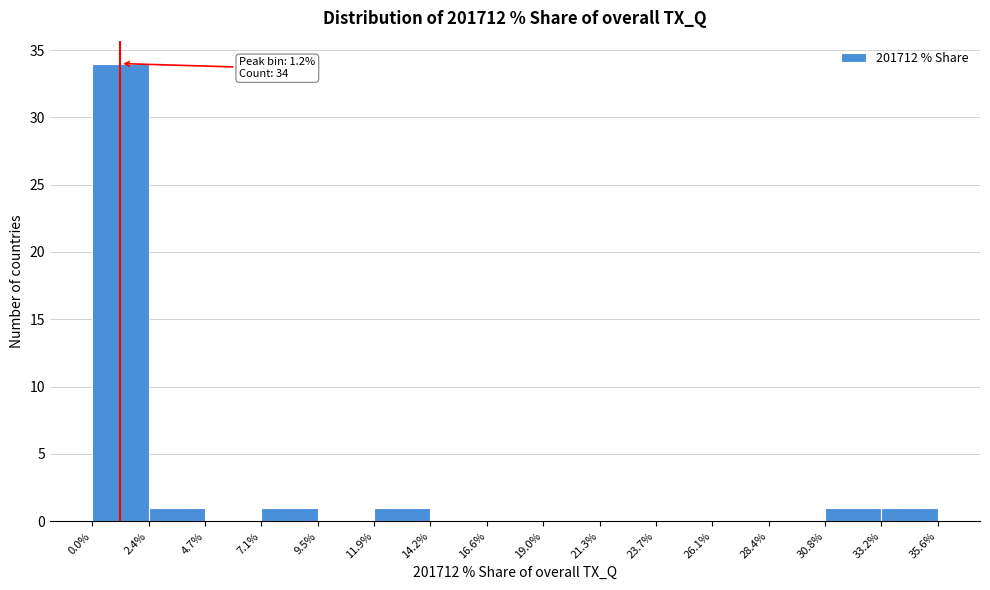

Over which range of the x-axis is the bar tallest?

0.0% to 2.4%